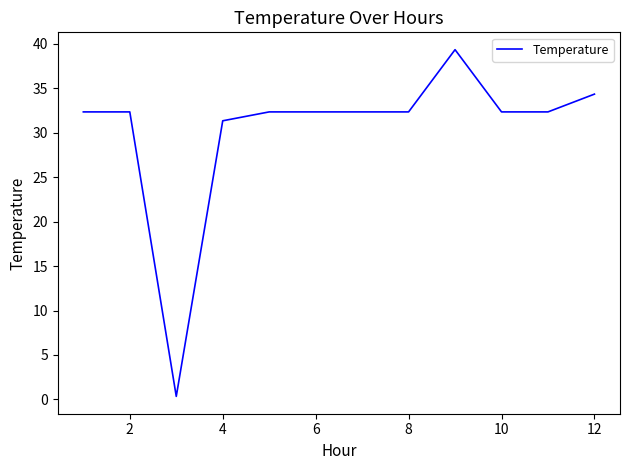

Reading right to left, transcribe all the data shown in this chart.

34.3	32.3	32.3	39.3	32.3	32.3	32.3	32.3	31.3	0.3	32.3	32.3